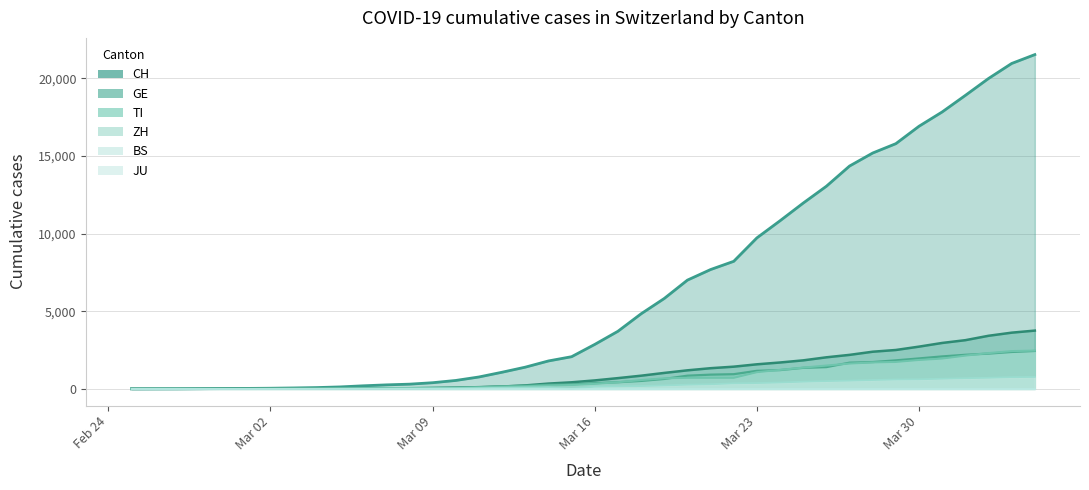

True or false: GE has more than 0 interior local peaks.

False